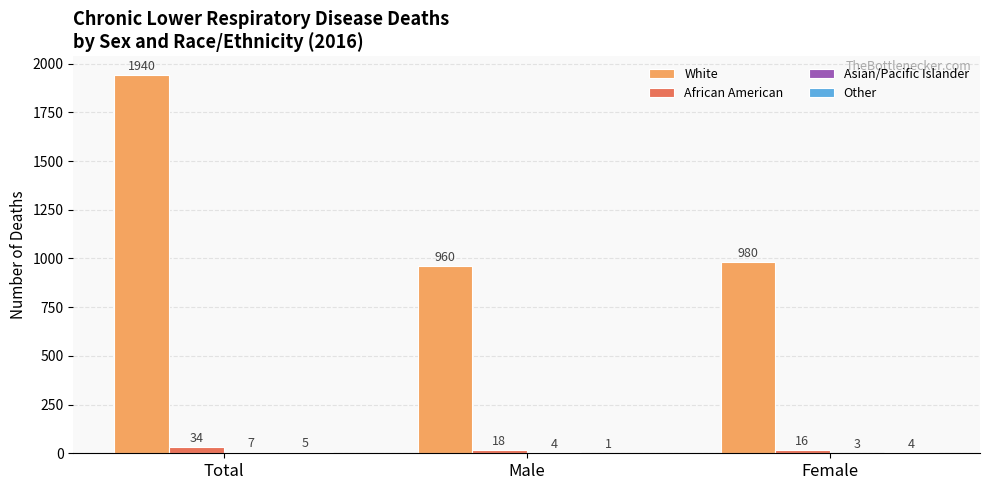

Read the African American value at Female, to the nearest 10.

20